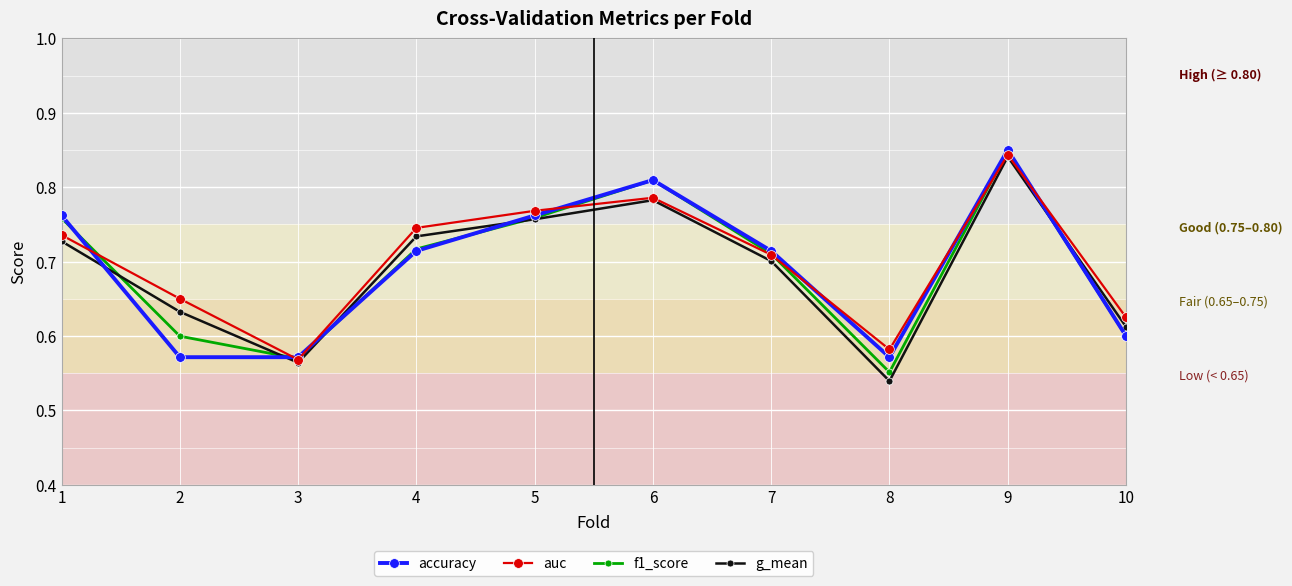

Where is g_mean nearest to the value 0?

8